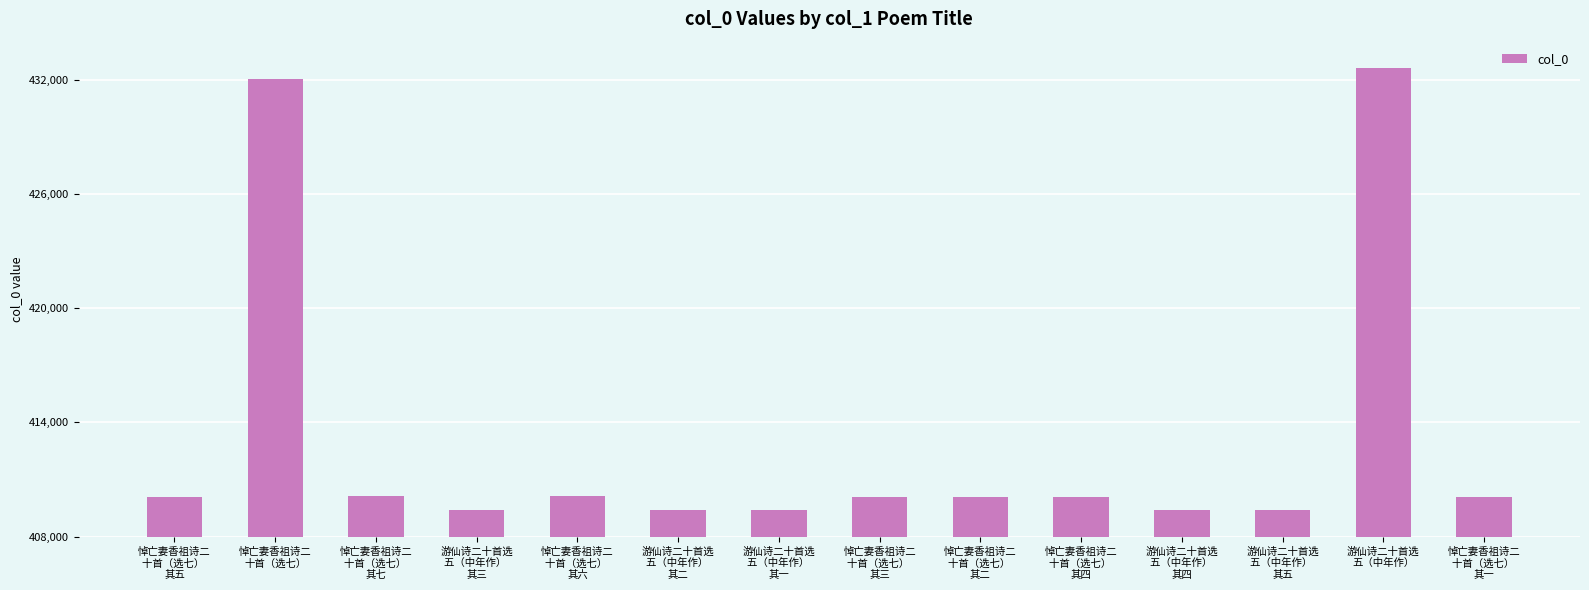

What is the minimum value shown in the chart?

409389